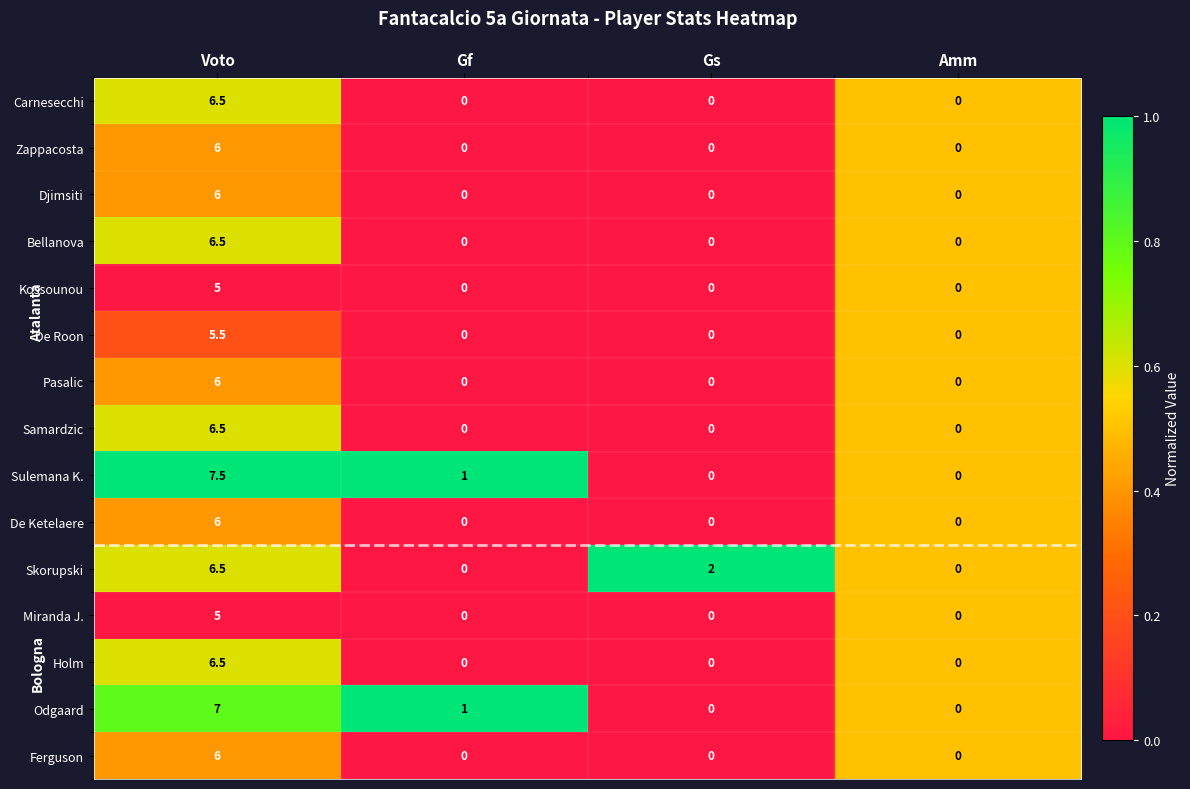

What is the difference between the maximum and minimum values in the Ferguson series?

6.0